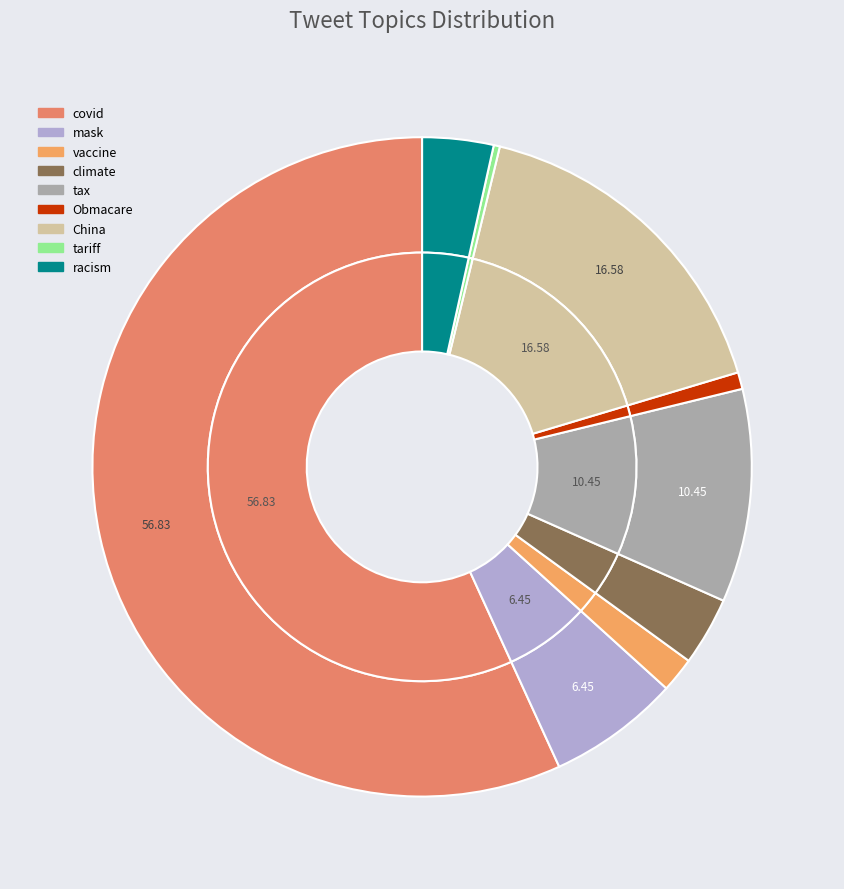

Count the number of slices in the pie.

9